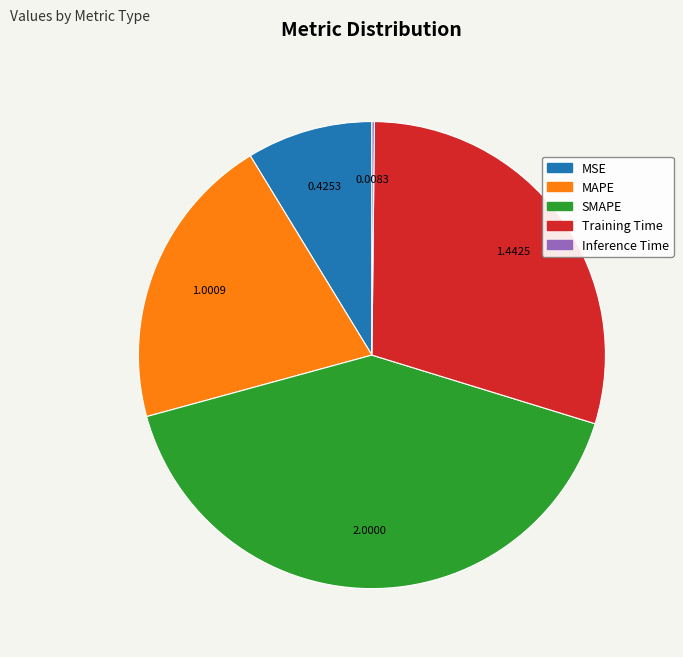

Do SMAPE and MAPE together represent more than half of the pie?

Yes